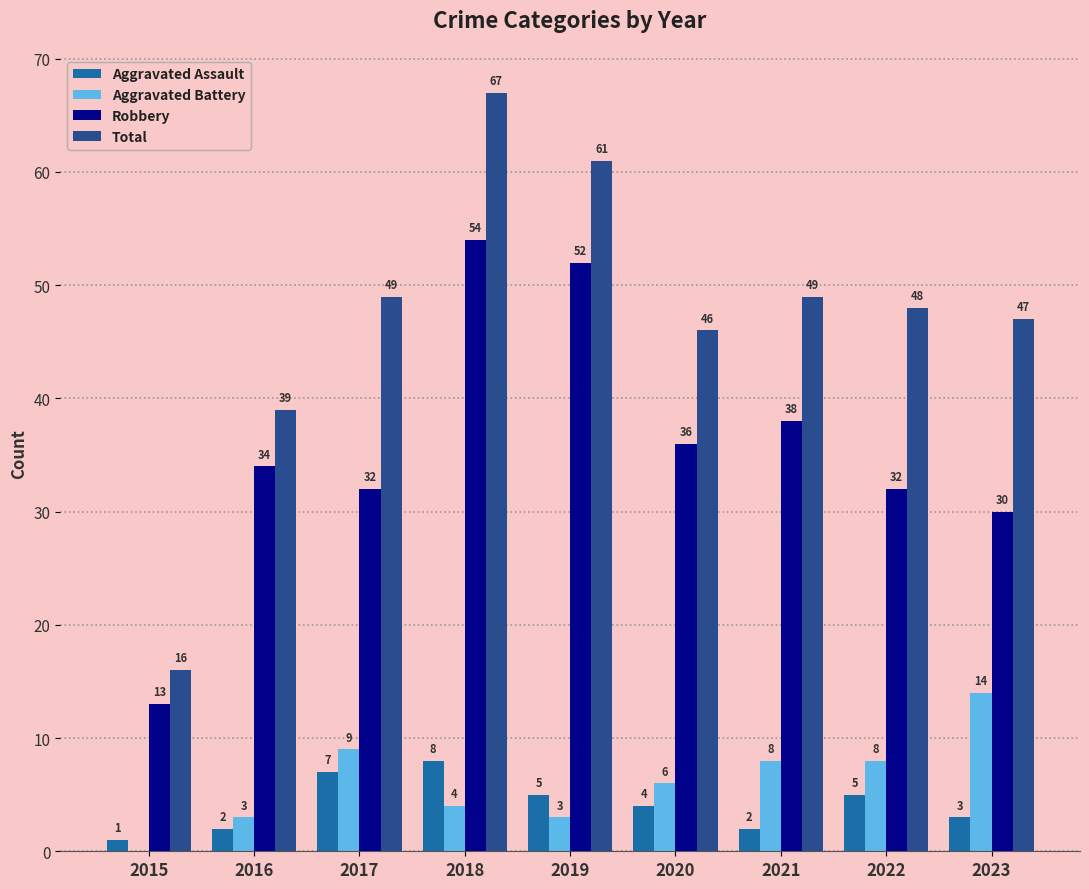

Reading left to right, what are all the values shown in this chart?

Aggravated Assault: 1	2	7	8	5	4	2	5	3
Aggravated Battery: 0	3	9	4	3	6	8	8	14
Robbery: 13	34	32	54	52	36	38	32	30
Total: 16	39	49	67	61	46	49	48	47